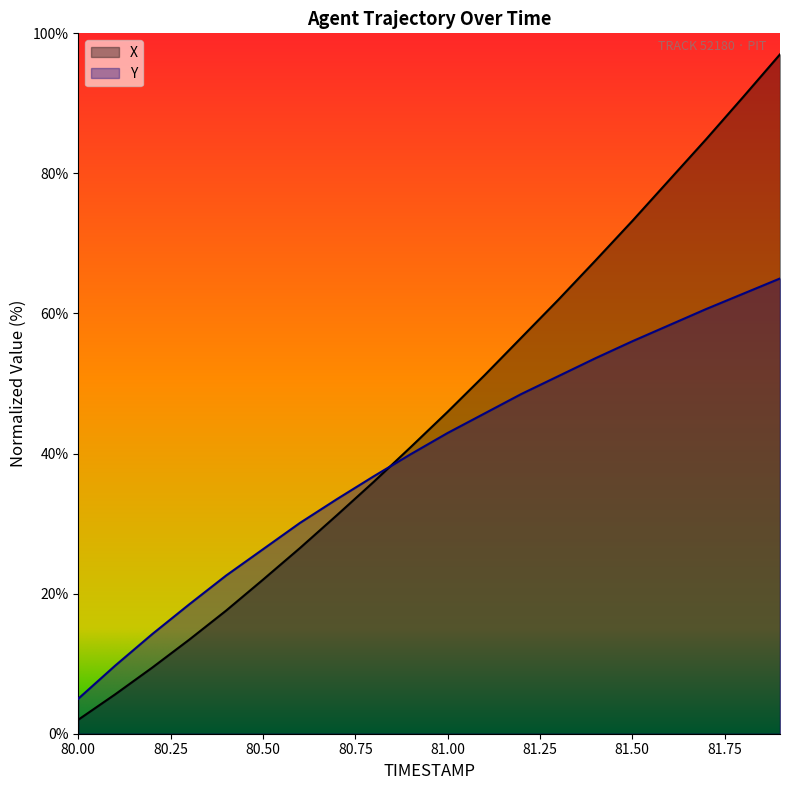

Does the chart display data point markers on the line(s)?

No